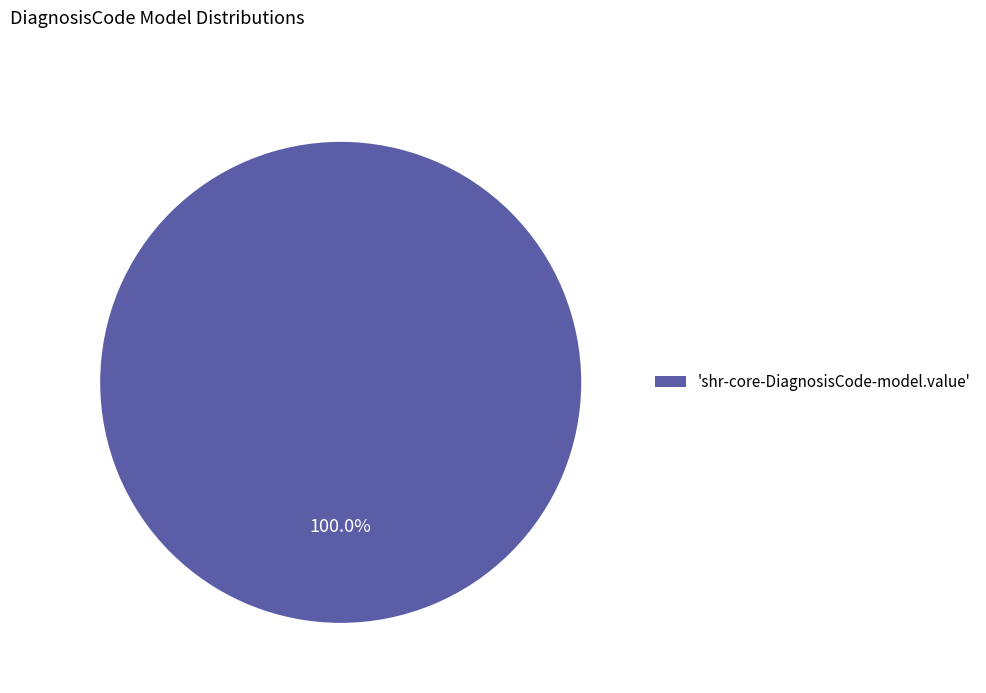

Is there any slice that represents more than half of the pie?

Yes